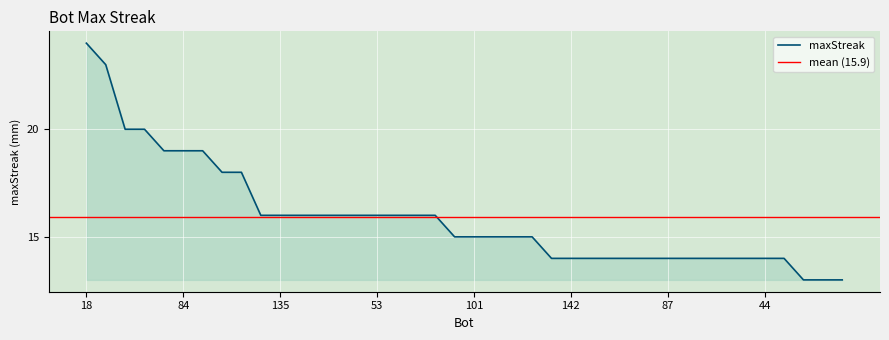

Approximately how many times larger is the value at 77 compared to 113?

1.5